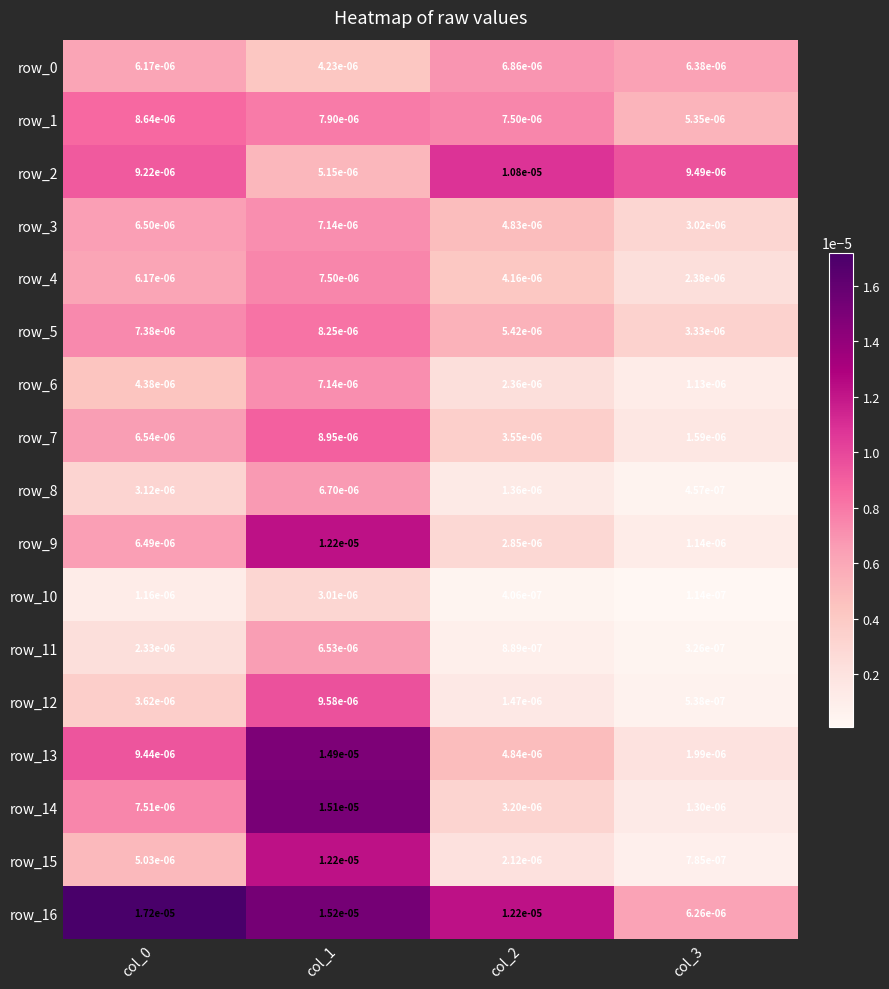

Which series has the widest spread of values?

row_14